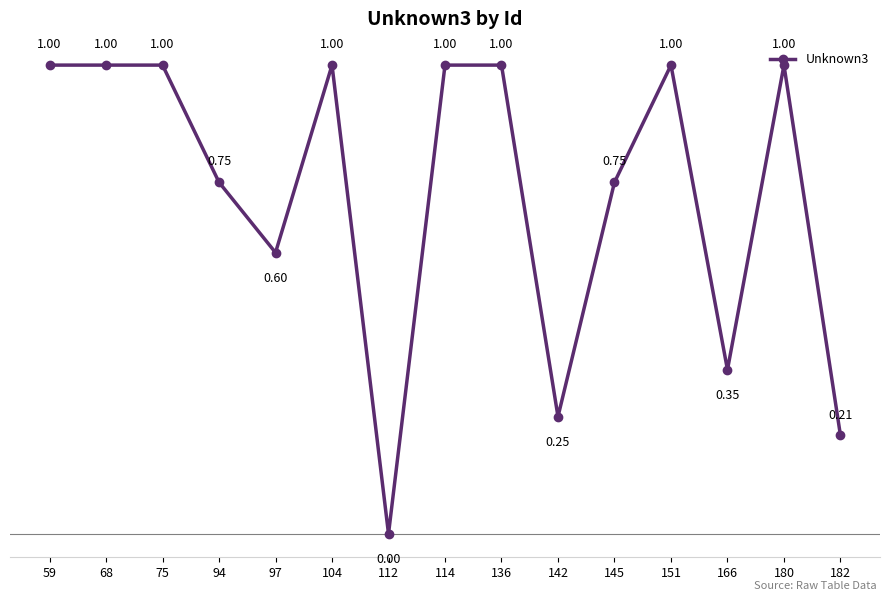

How many lines are shown in the chart?

1